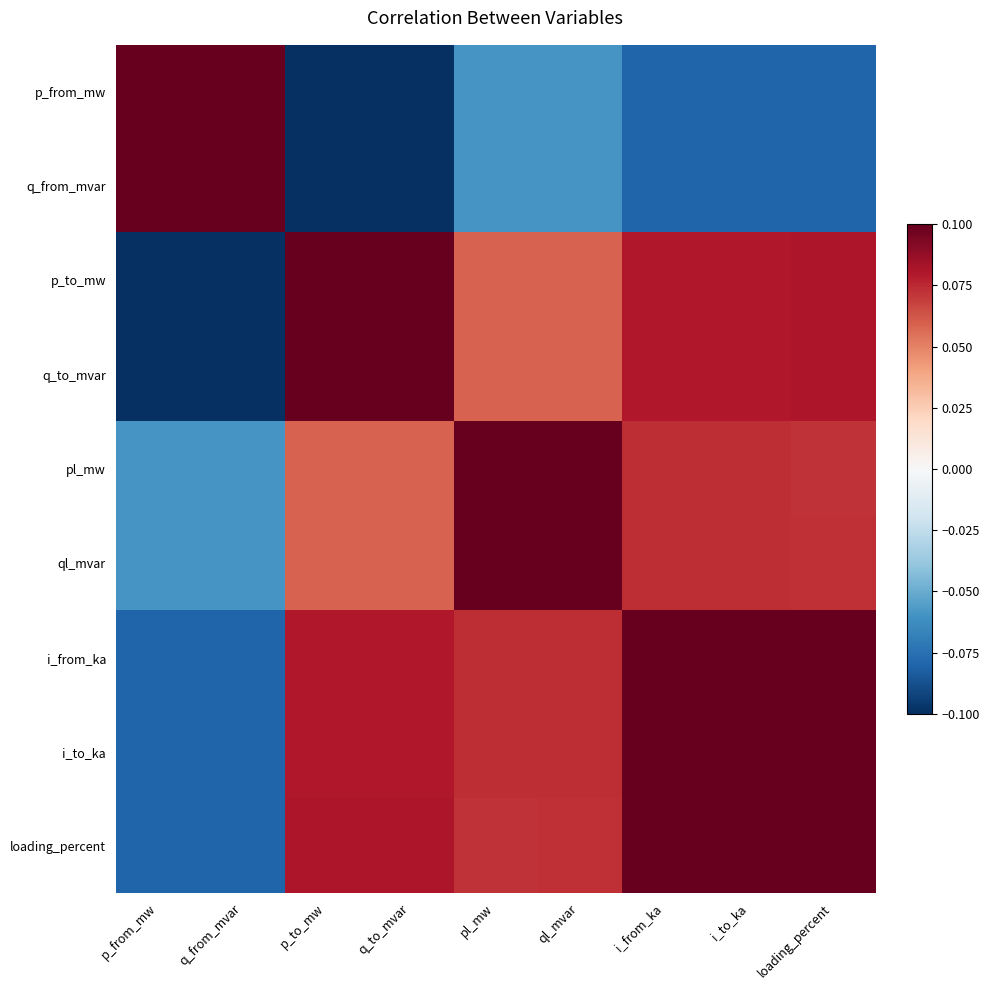

How many categories are shown in the chart?

9